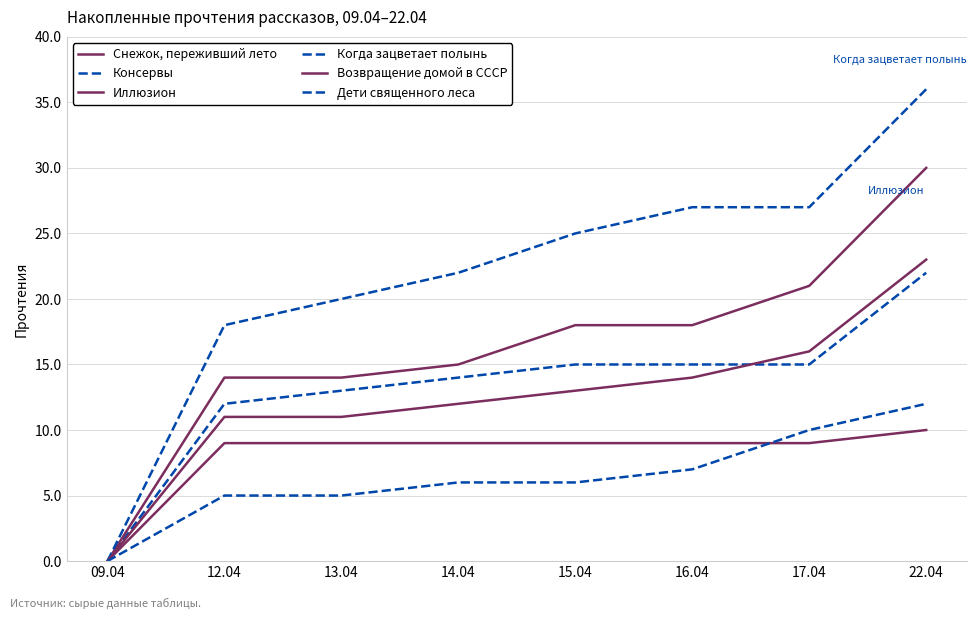

Does the chart have visible grid lines?

Yes